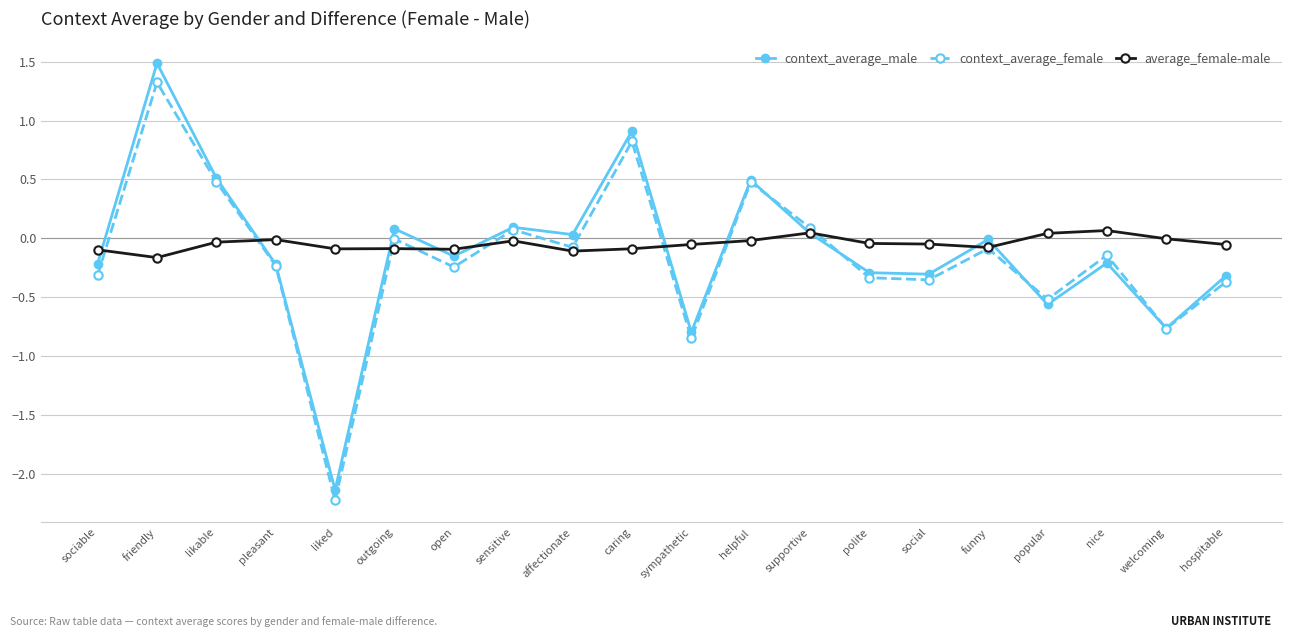

How many series are shown in this chart?

3